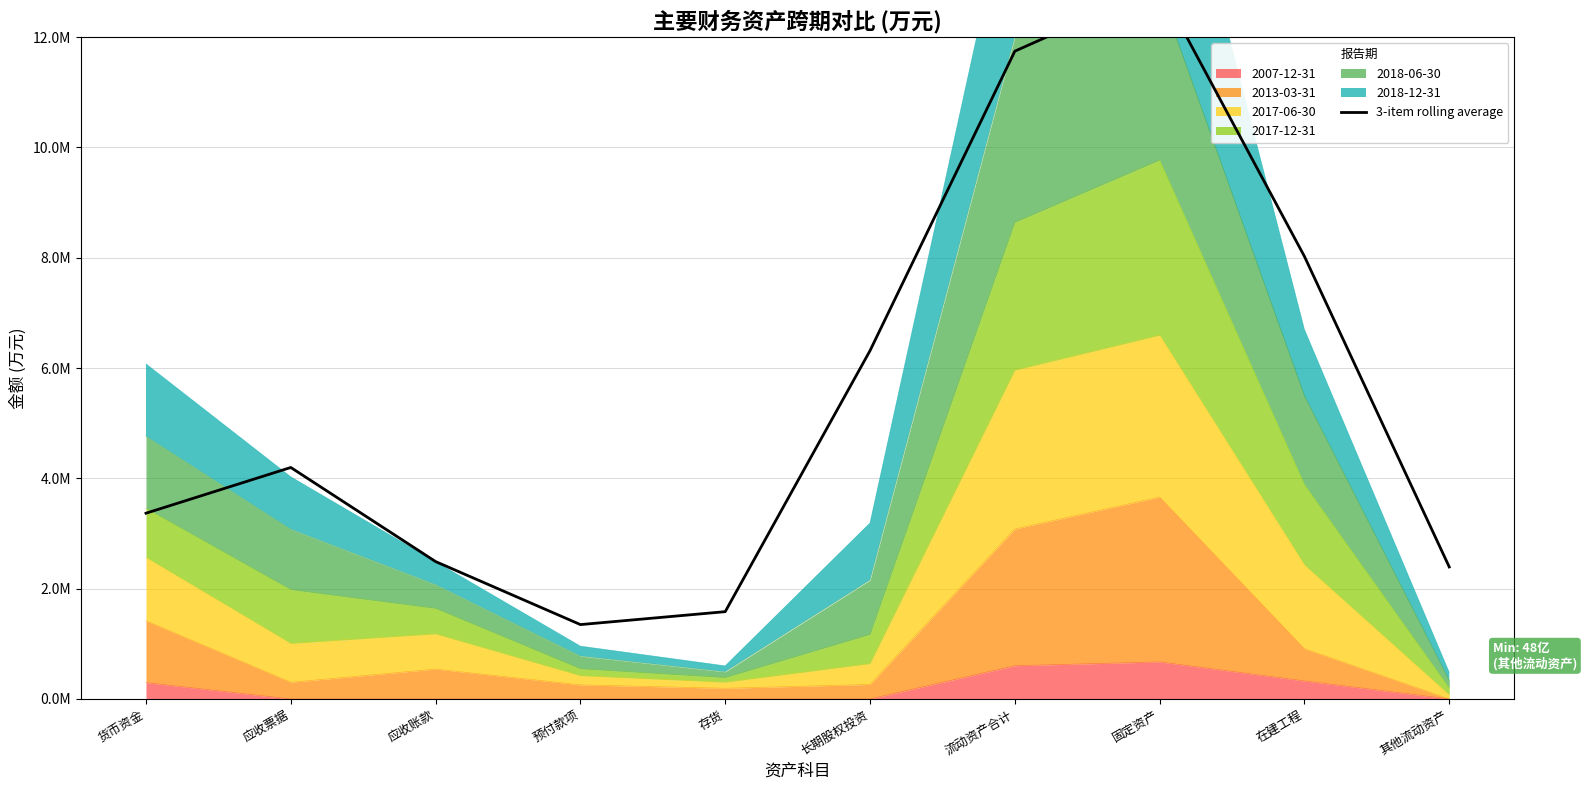

Where does the data first go above 4196831?

长期股权投资